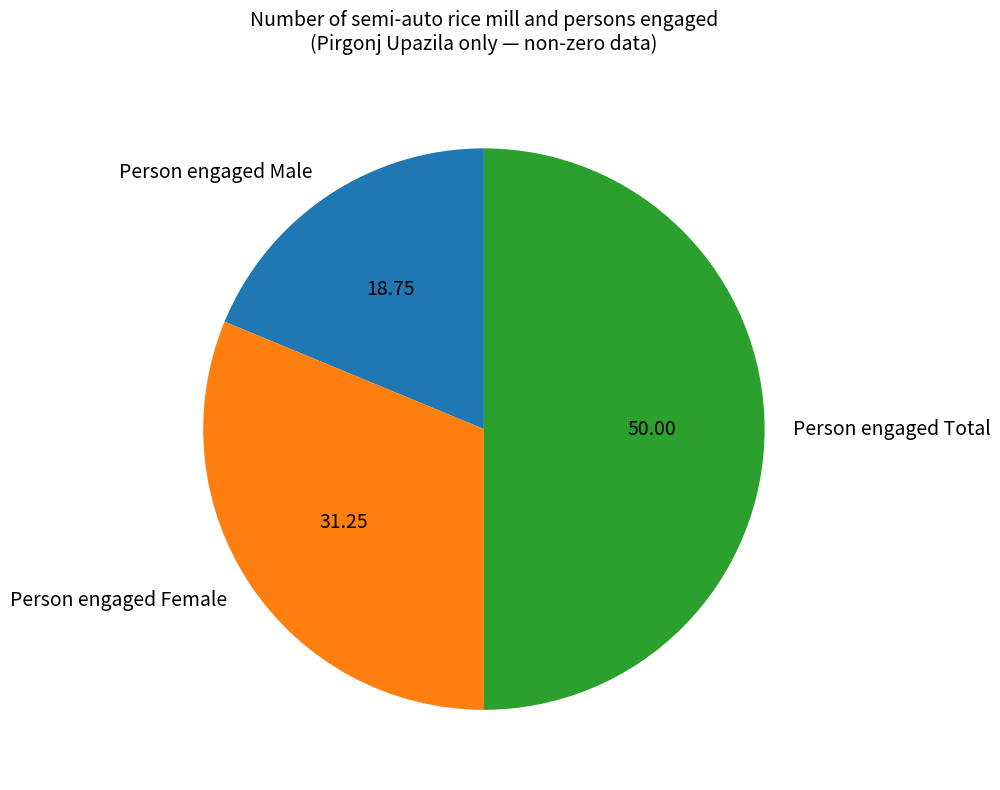

Count the number of slices in the pie.

3